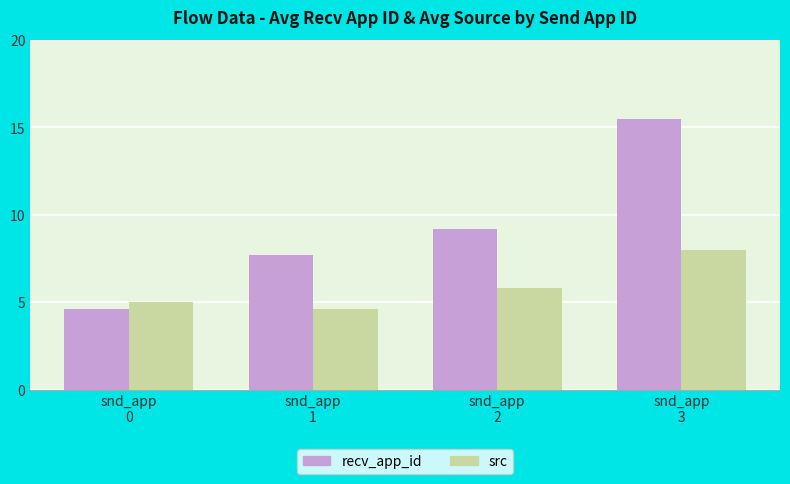

What is the approximate value of recv_app_id at snd_app
0?

4.6